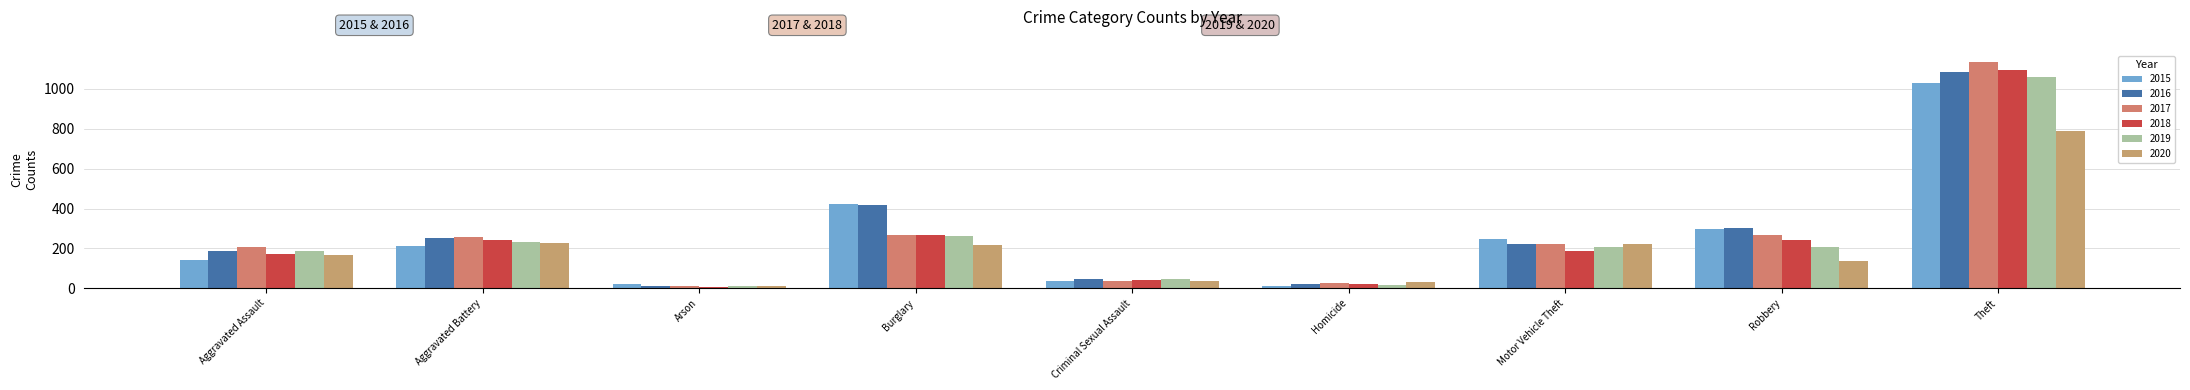

What is the lowest value of the 2017 series?

12